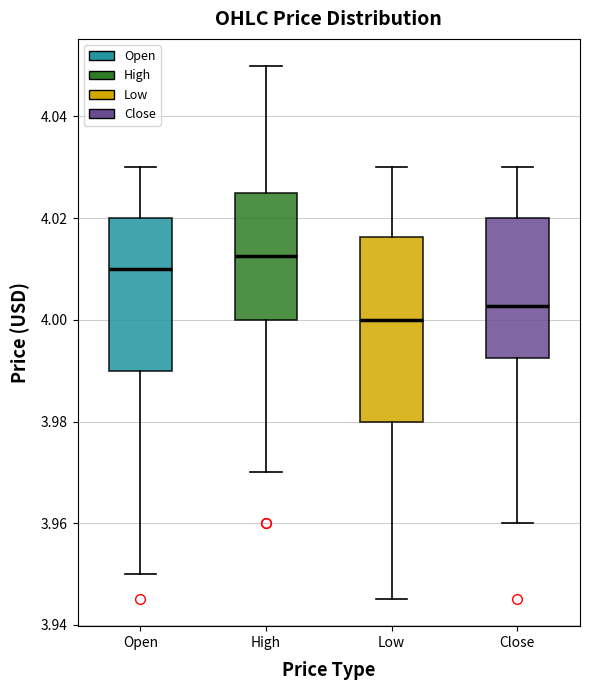

Where does the lower whisker of the box for High end on the y-axis? The values are not printed on the chart, so give them approximately, as read against the axis.

3.970